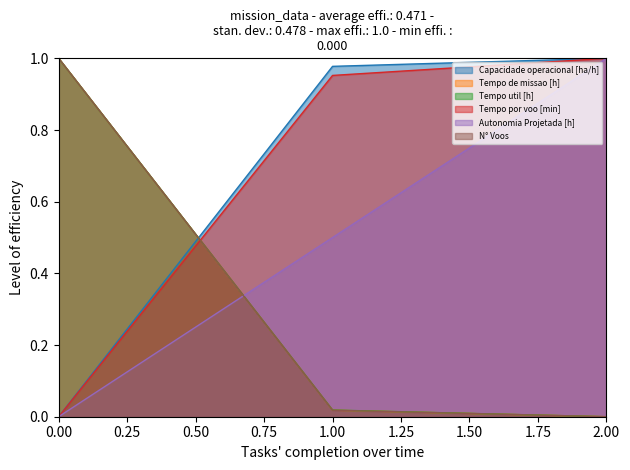

Does the chart display data point markers on the line(s)?

No